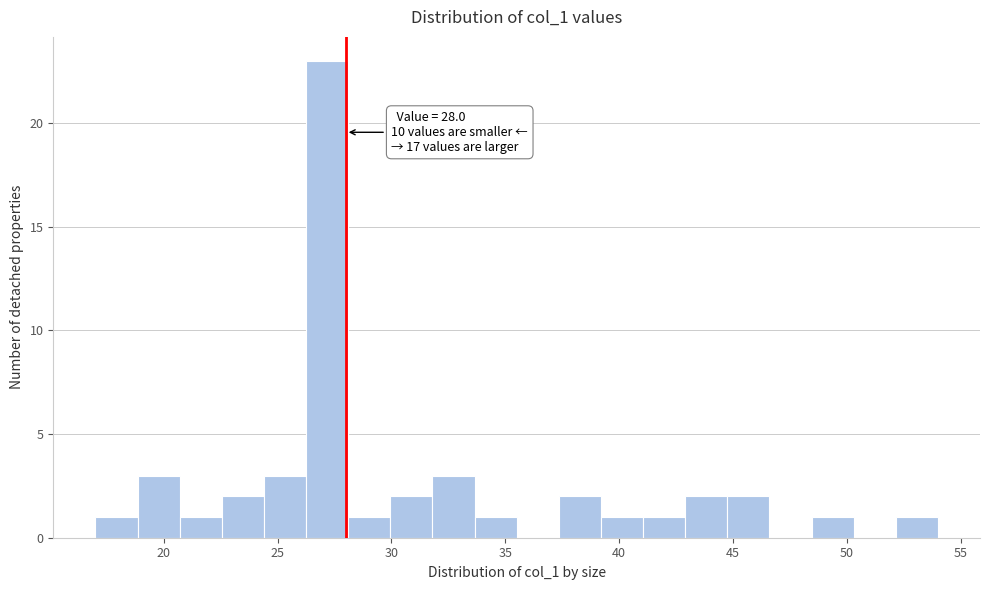

Read against the x-axis, roughly where is the centre of the tallest bar?

27.0